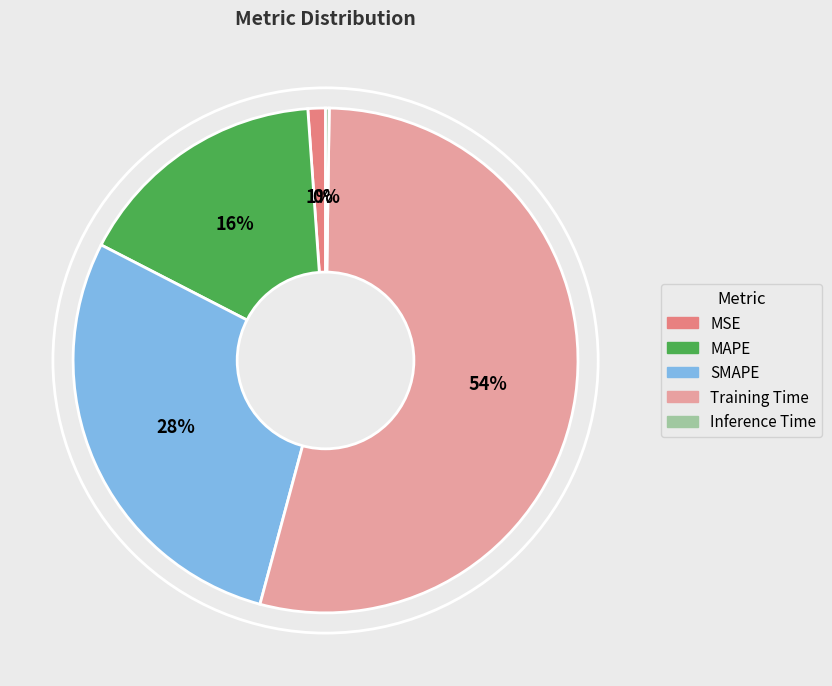

Which category accounts for the majority?

Training Time